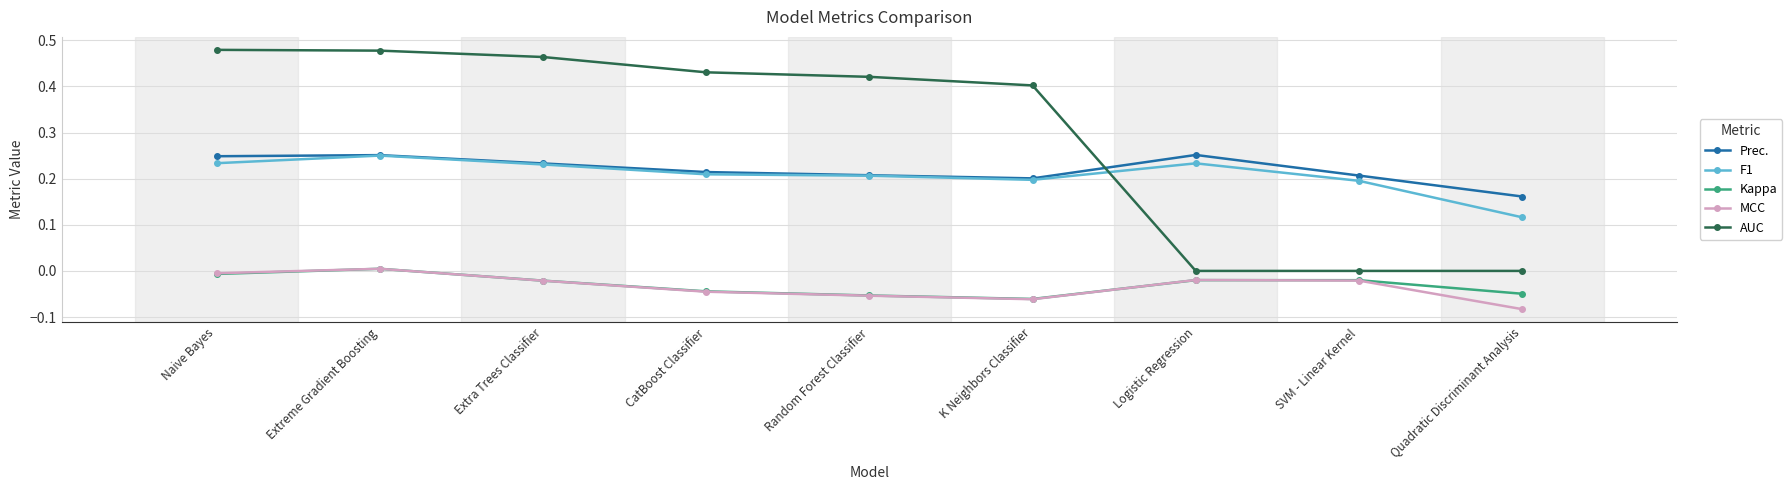

Which series changed the most between Logistic Regression and SVM - Linear Kernel?

Prec.